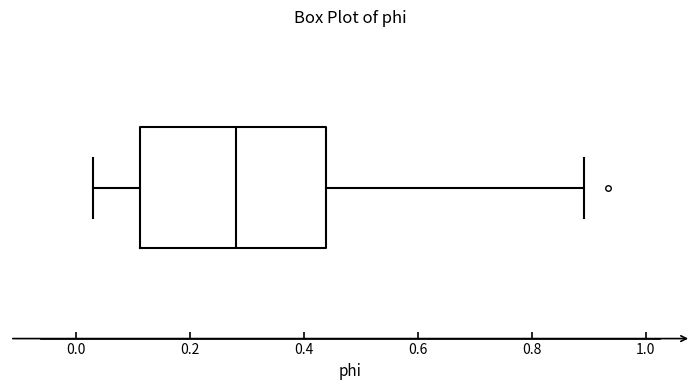

Where is the left edge of the box on the x-axis? The values are not printed on the chart, so give them approximately, as read against the axis.

0.12